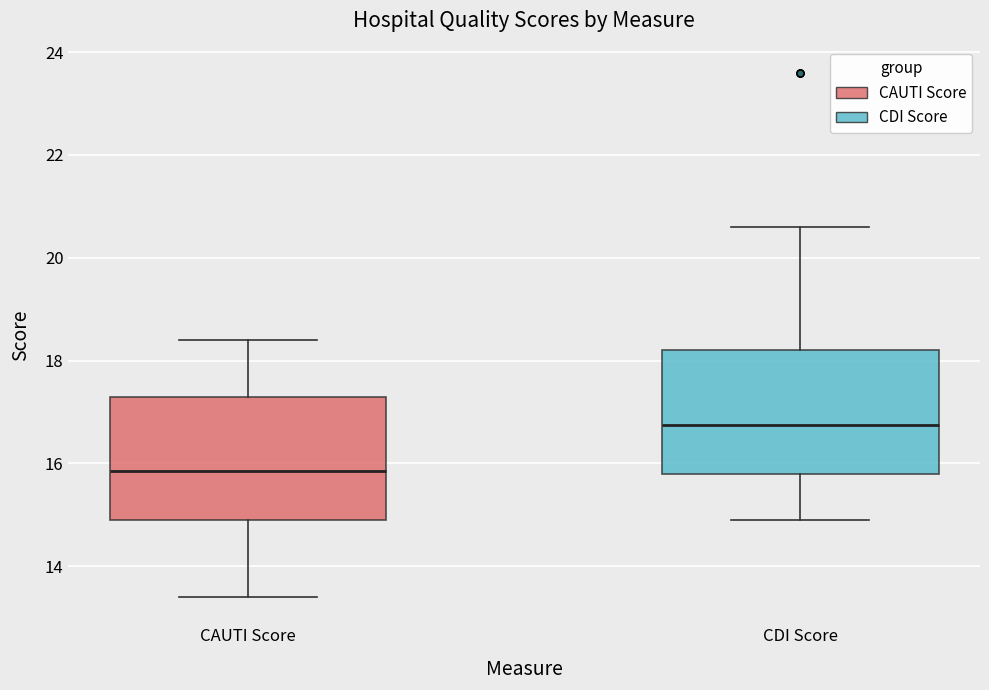

Reading left to right, transcribe this box plot: for each box, give where its median line is, the range the box spans, and where its two whiskers end, as read against the y-axis. The values are not printed on the chart, so give them approximately, as read against the axis.

CAUTI Score: median 15.8, box 15.0 to 17.4, whiskers 13.4 to 18.4
CDI Score: median 16.8, box 15.8 to 18.2, whiskers 15.0 to 20.6